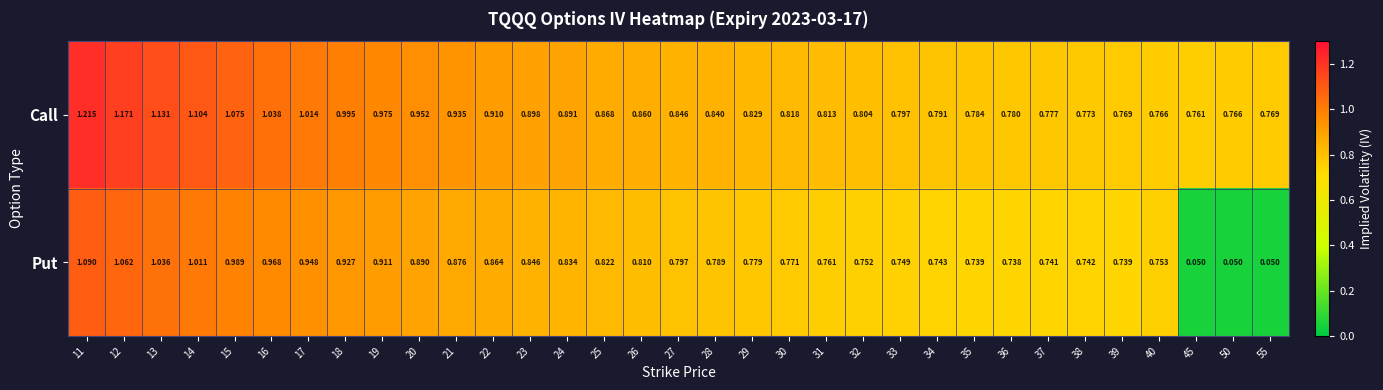

Is the value of Put at 23 greater than the value of Call at 21?

No